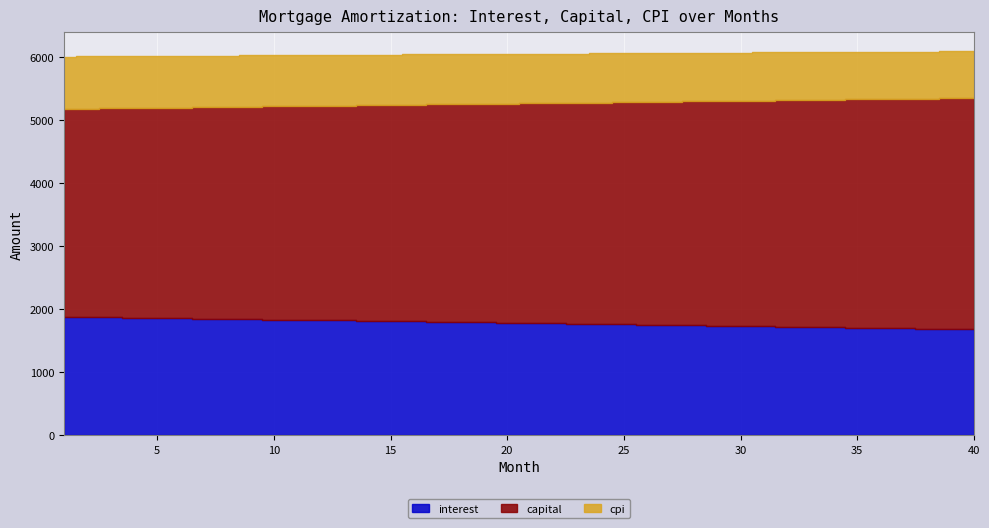

What are all the series names shown in the legend?

interest, capital, cpi